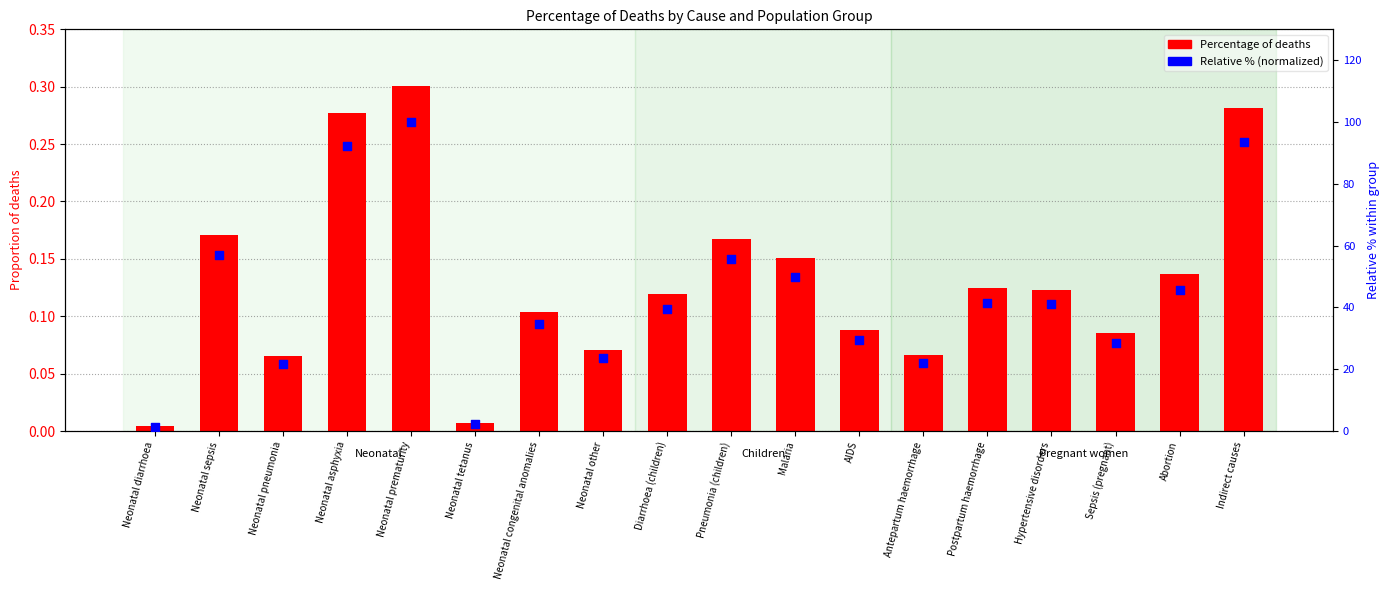

Is the value of Relative % (normalized) at AIDS greater than the value of Percentage of deaths at Neonatal sepsis?

Yes